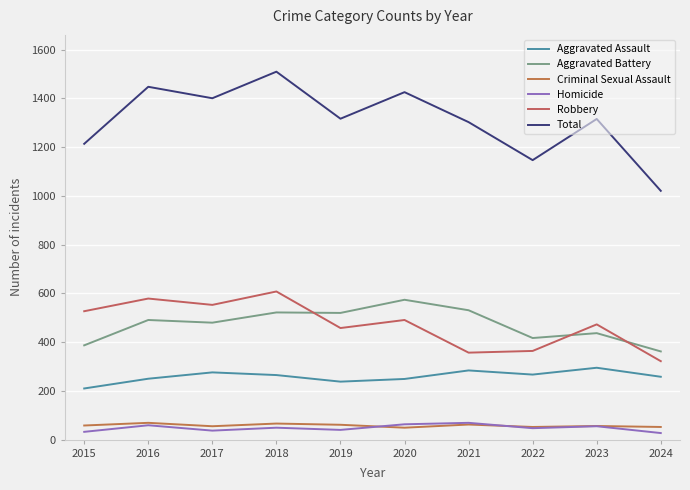

What is the average value of the Total series?

1310